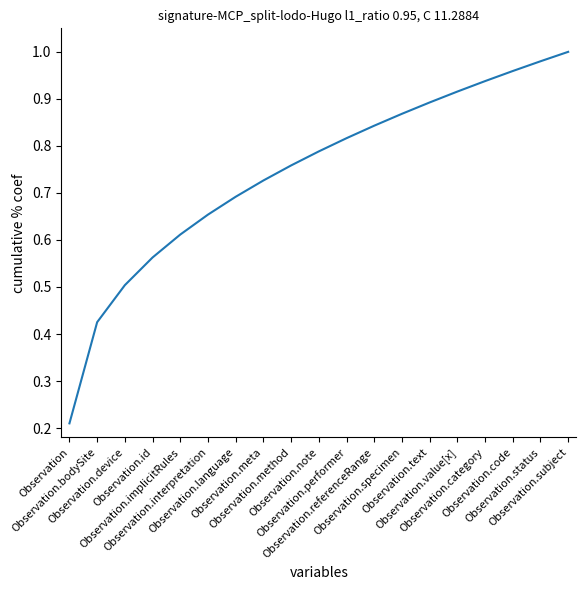

Rank the categories by value from highest to lowest.

Observation.subject, Observation.status, Observation.code, Observation.category, Observation.value[x], Observation.text, Observation.specimen, Observation.referenceRange, Observation.performer, Observation.note, Observation.method, Observation.meta, Observation.language, Observation.interpretation, Observation.implicitRules, Observation.id, Observation.device, Observation.bodySite, Observation